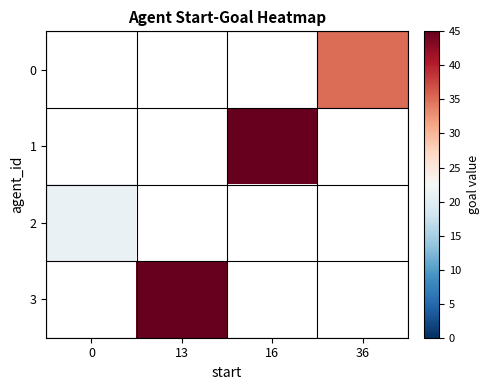

Rank the series at 13 from lowest to highest value.

0, 1, 2, 3